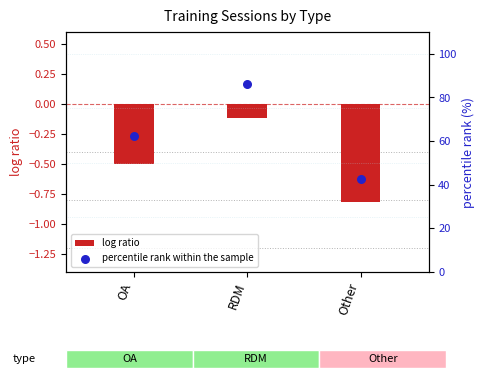

Which series has the largest total across all categories?

percentile rank within the sample